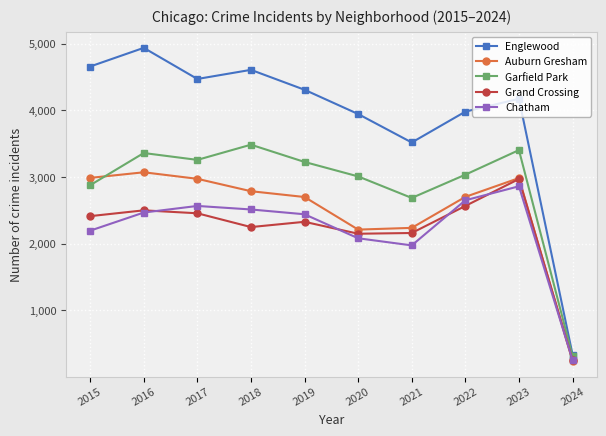

How many interior local valleys does the Chatham series have?

1